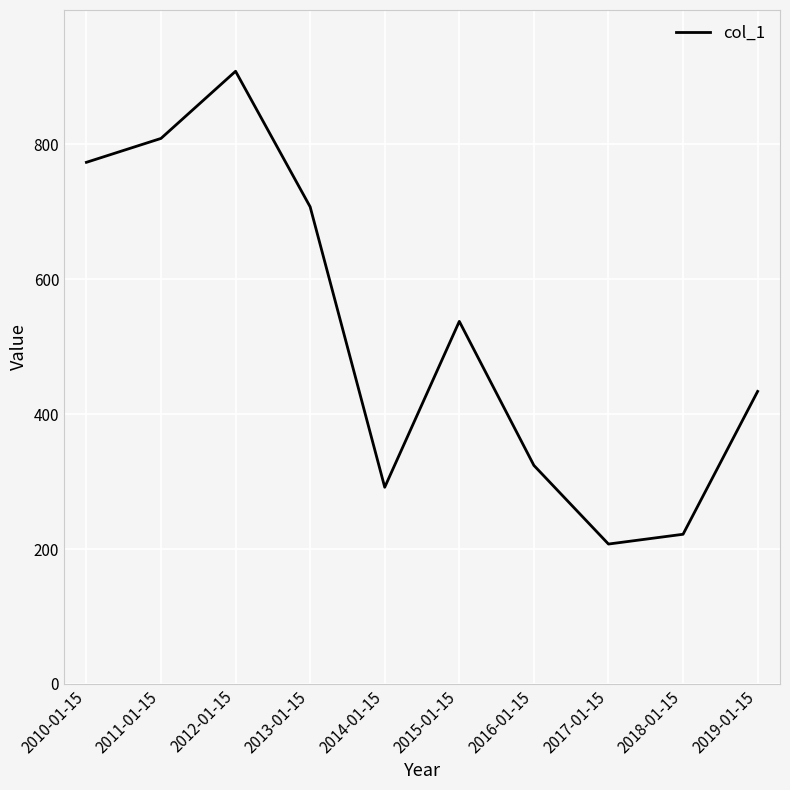

What is the greatest value displayed?

908.4